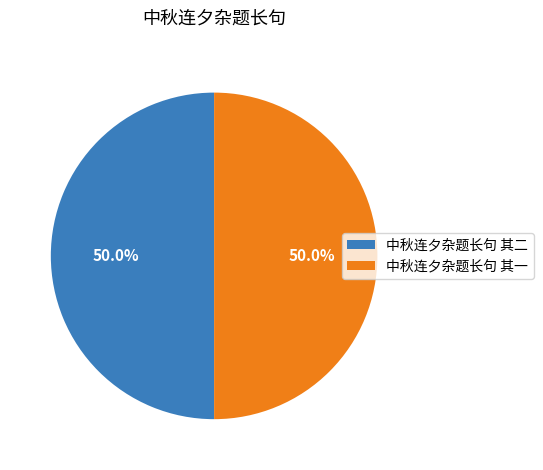

Combined, what portion of the pie is 中秋连夕杂题长句 其二 and 中秋连夕杂题长句 其一?

100.0%